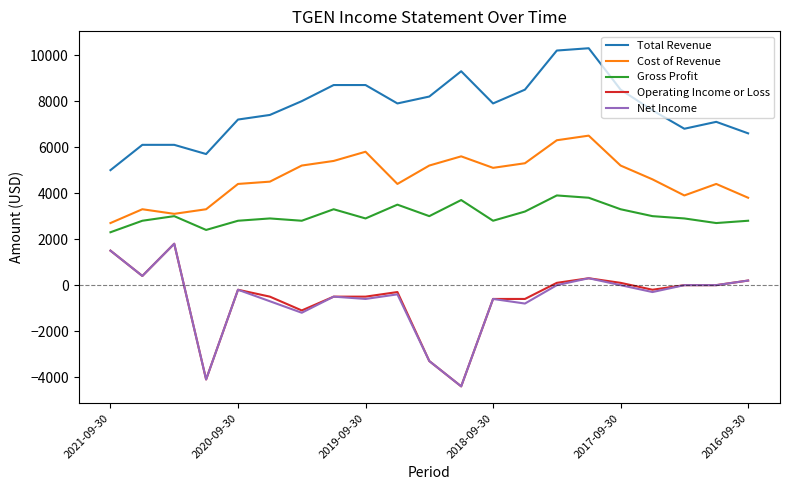

What is the maximum value for Cost of Revenue?

6500